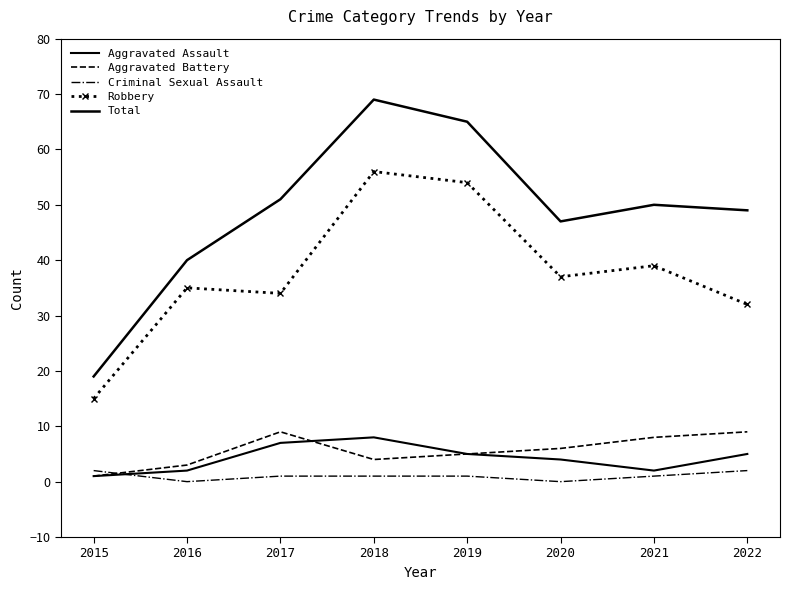

What is the maximum value for Aggravated Battery?

9